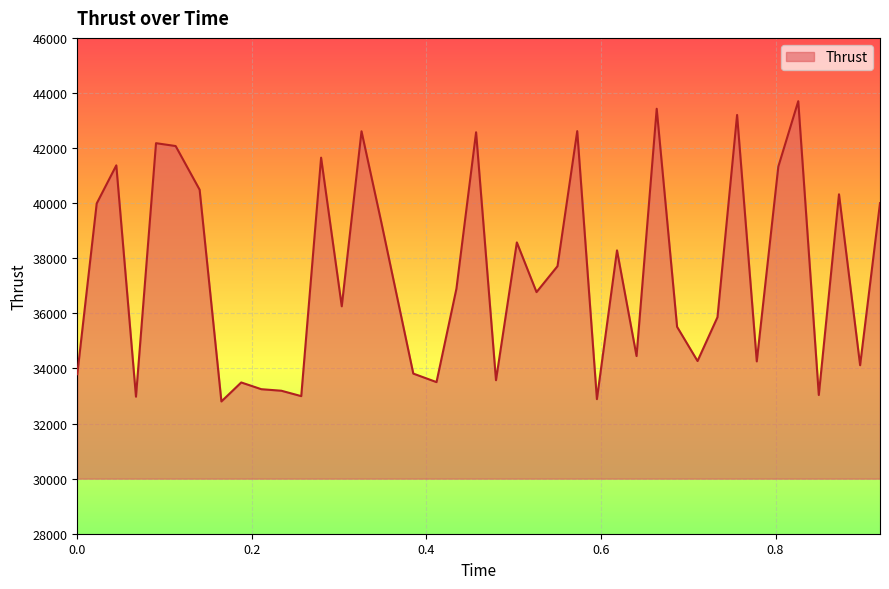

What is the average value?

37478.0